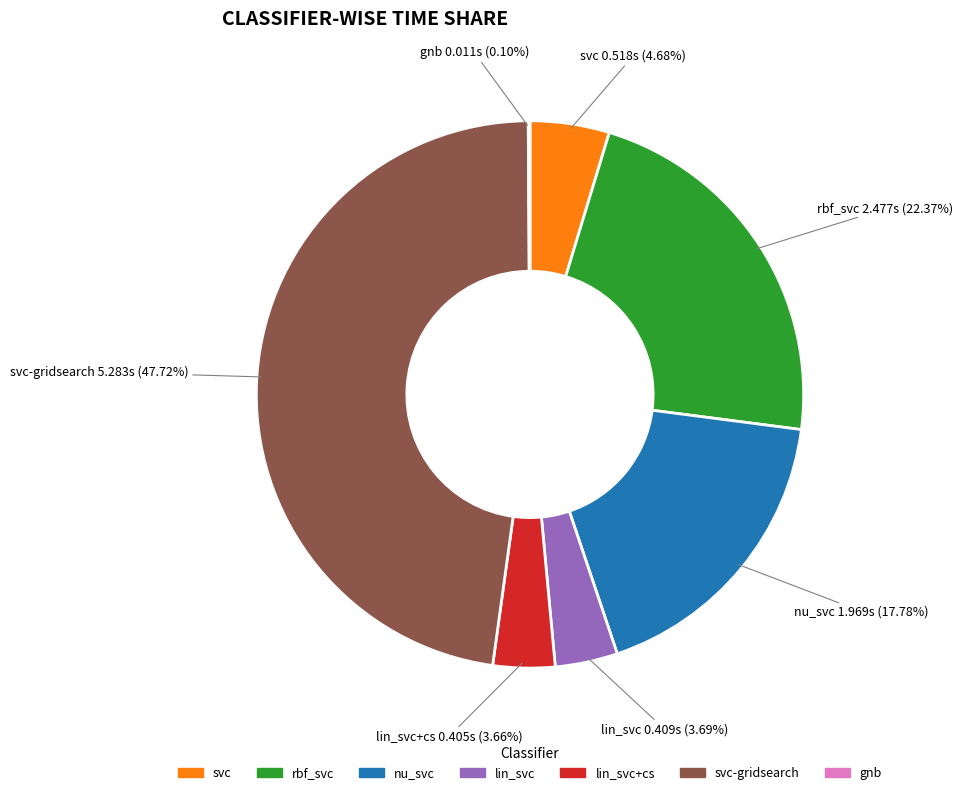

Is the sum of svc-gridsearch and svc greater than half?

Yes